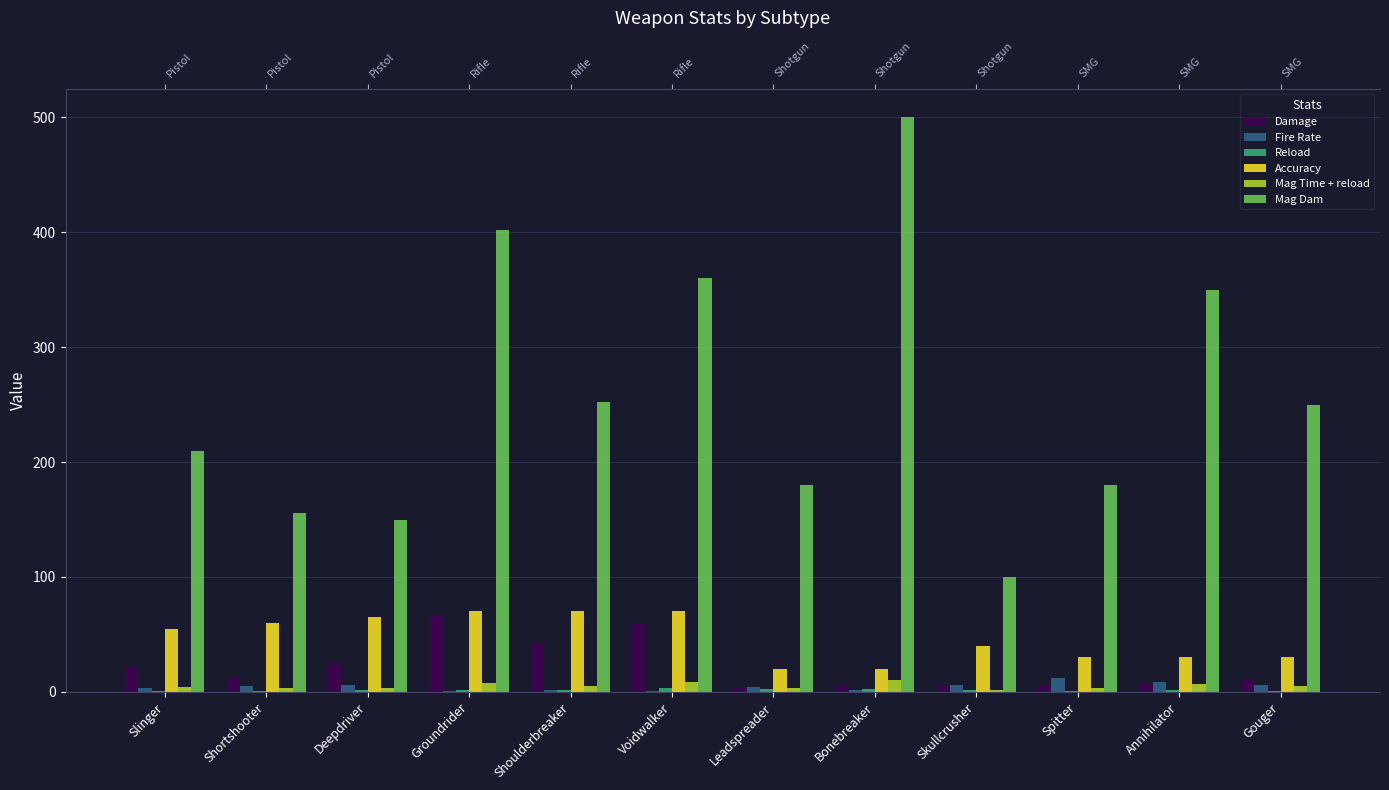

Which series has the largest total across all categories?

Mag Dam